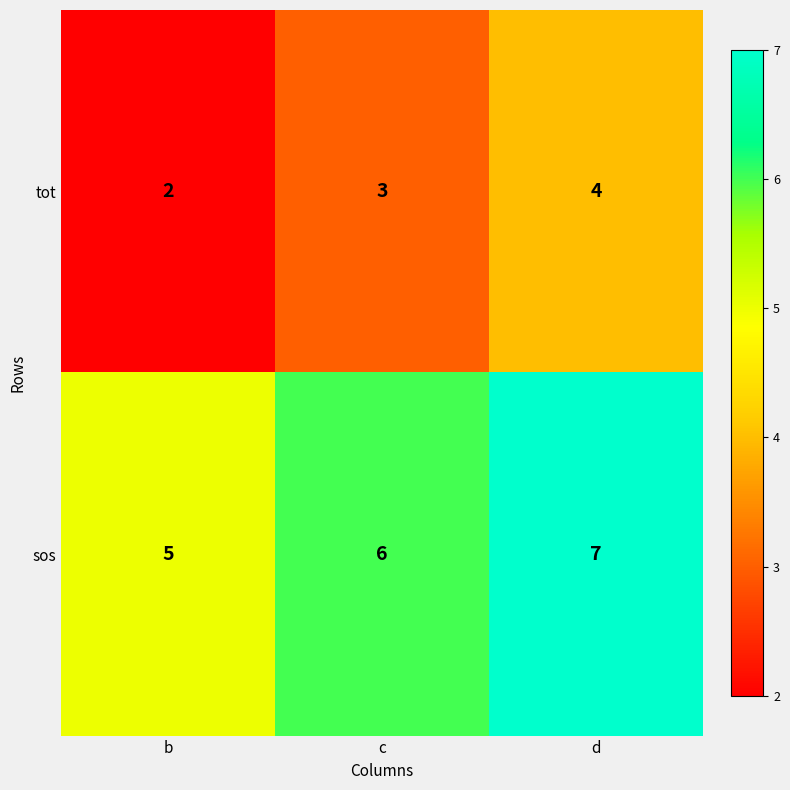

Rank the series by their average value, from highest to lowest.

sos, tot